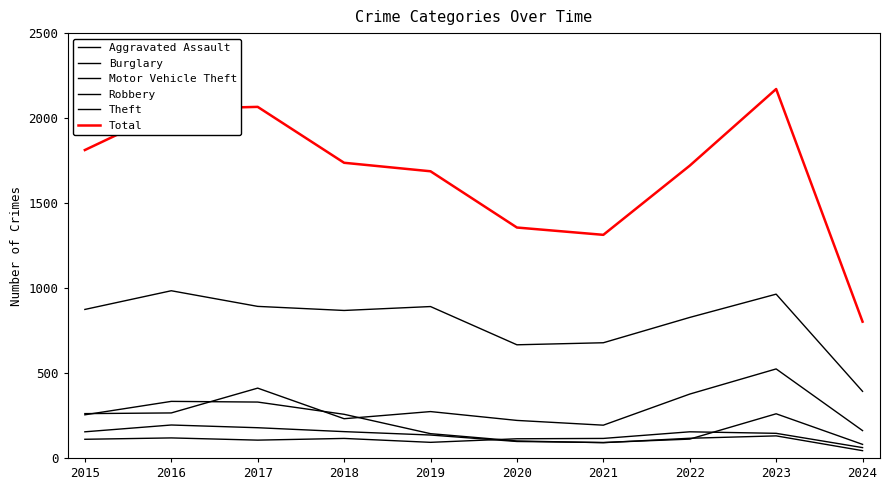

How many distinct data groups are displayed?

6